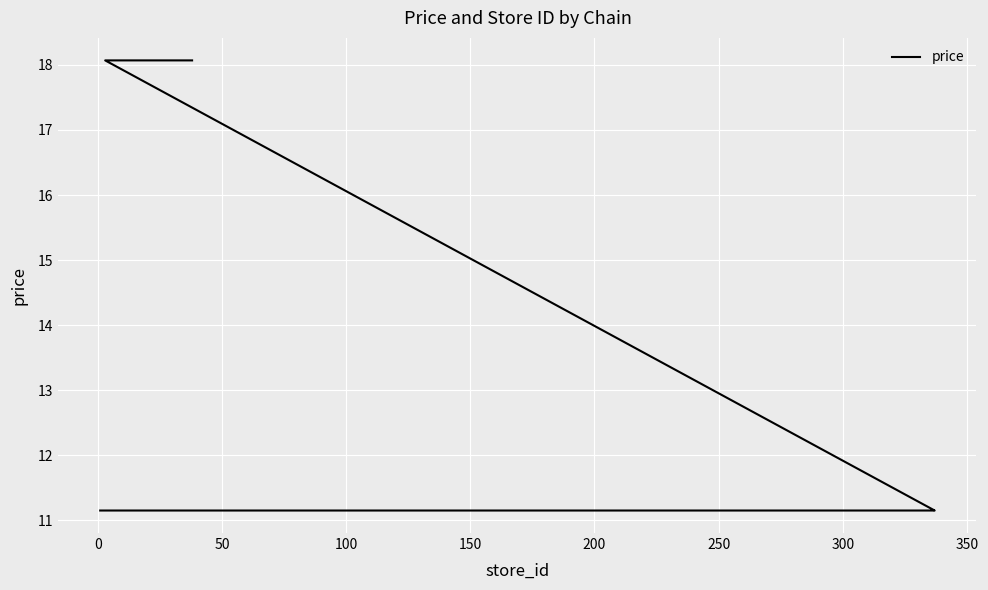

What is the minimum value shown in the chart?

11.2